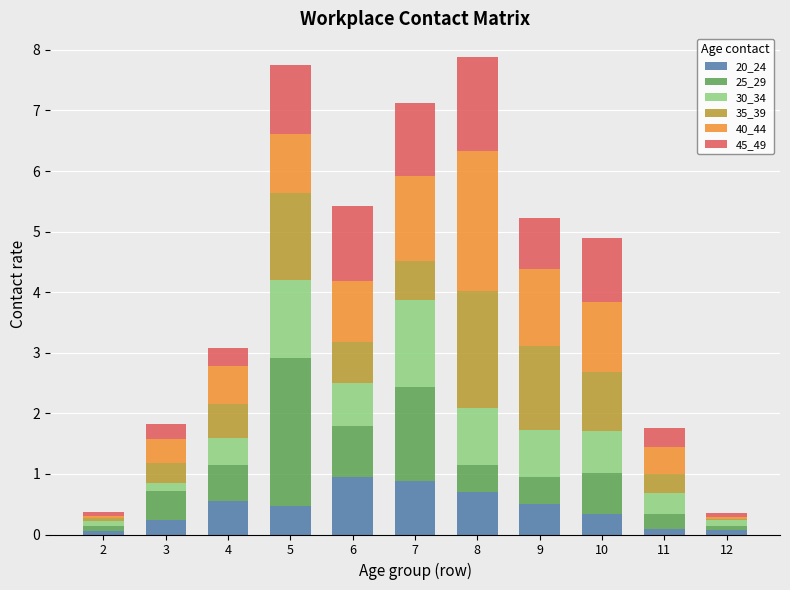

How many data points does each series have?

11